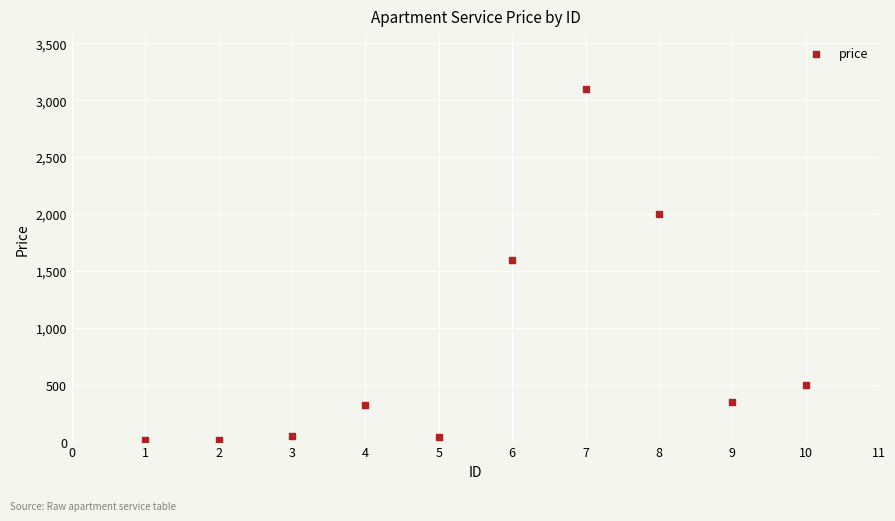

What Y value in the scatter plot is closest to 1557?

1600.0